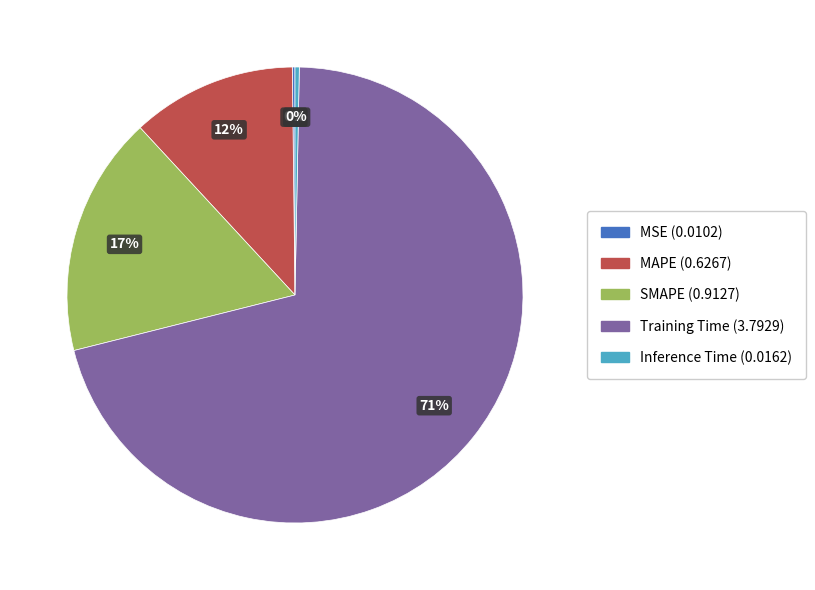

Is there any slice that represents more than half of the pie?

Yes